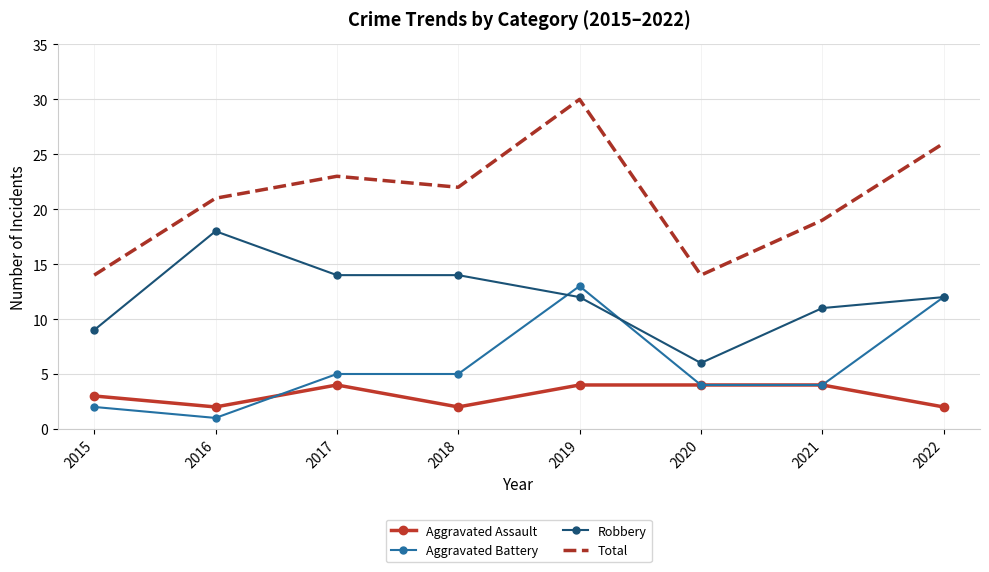

Rank the series by their maximum value, from highest to lowest.

Total, Robbery, Aggravated Battery, Aggravated Assault